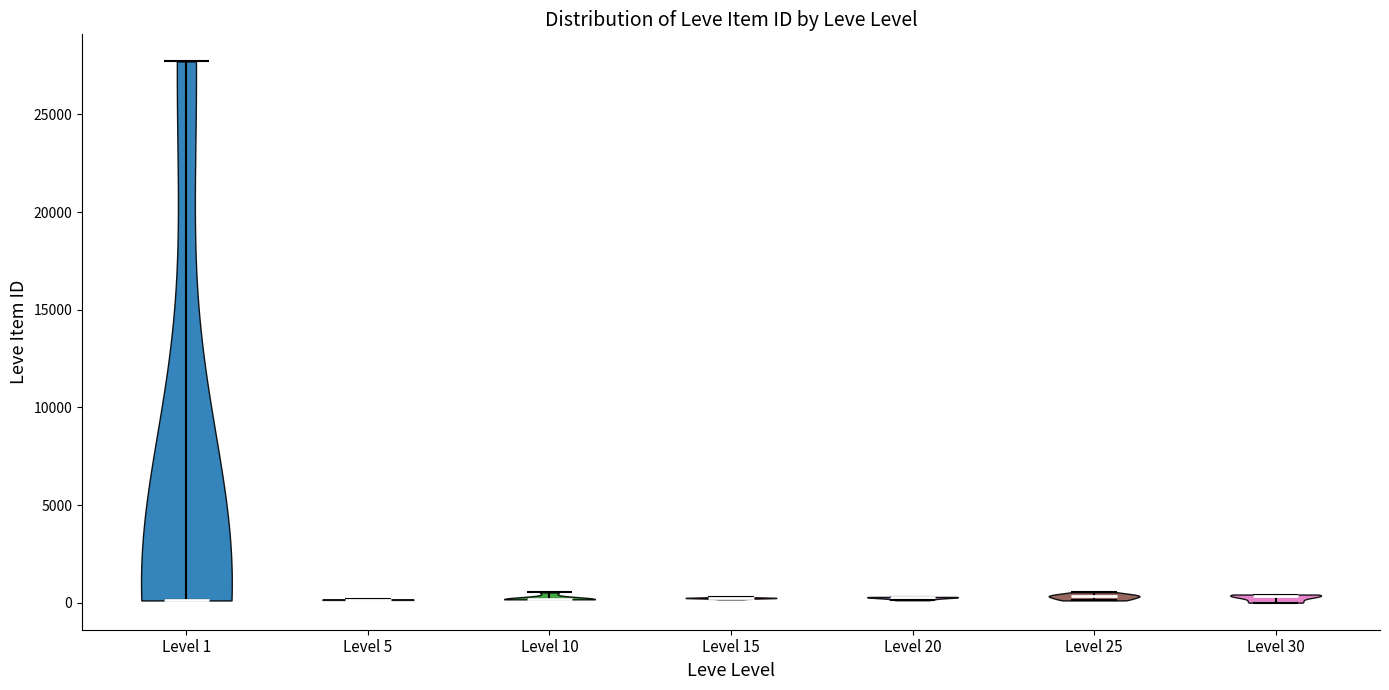

Reading left to right, read every violin against the y-axis: where its median line is, and the lowest and highest points it reaches. The values are not printed on the chart, so give them approximately, as read against the axis.

Level 1: median line 0, lowest point 0, highest point 27500
Level 5: median line 0, lowest point 0, highest point 0
Level 10: median line 0, lowest point 0, highest point 500
Level 15: median line 0, lowest point 0, highest point 500
Level 20: median line 500, lowest point 0, highest point 500
Level 25: median line 500, lowest point 0, highest point 500
Level 30: median line 500, lowest point 0, highest point 500